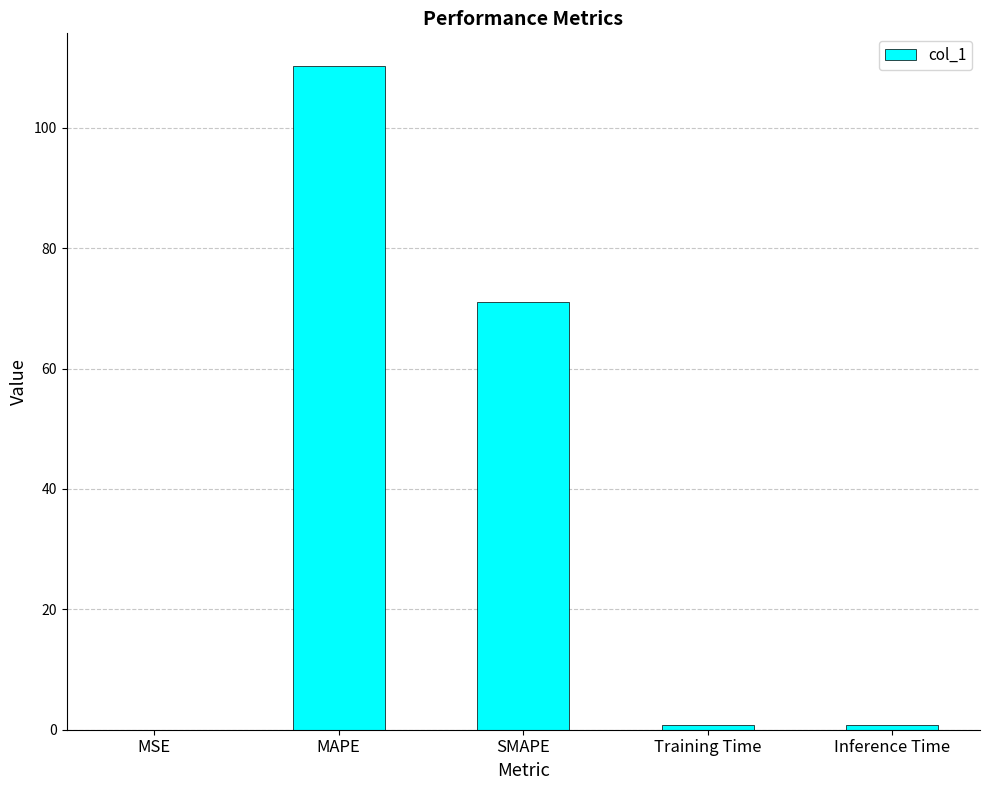

What is the sum of the values at MSE and Training Time?

0.7